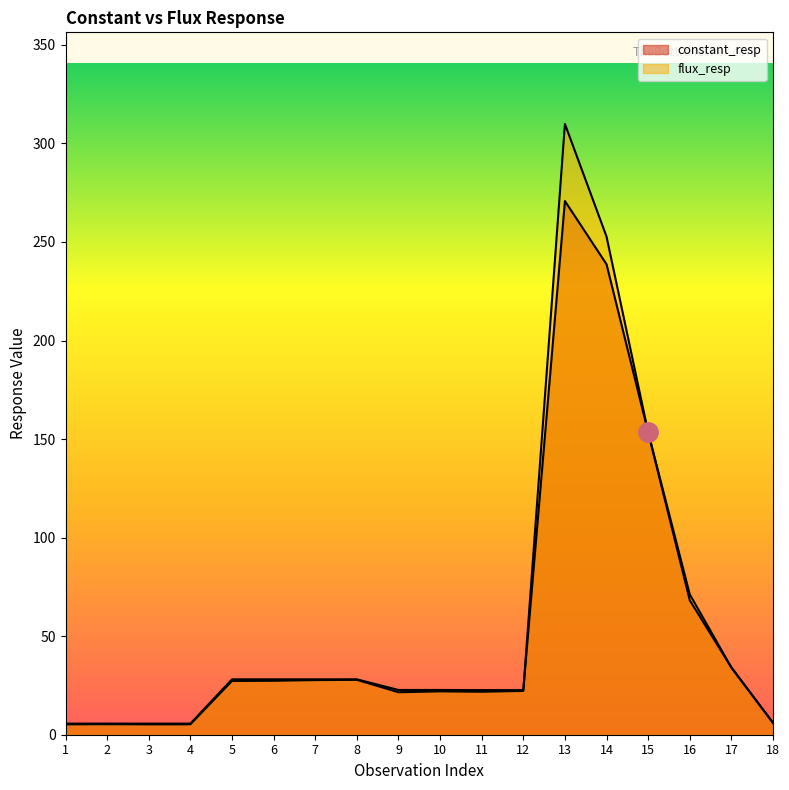

What is the sum of all constant_resp values?

996.9